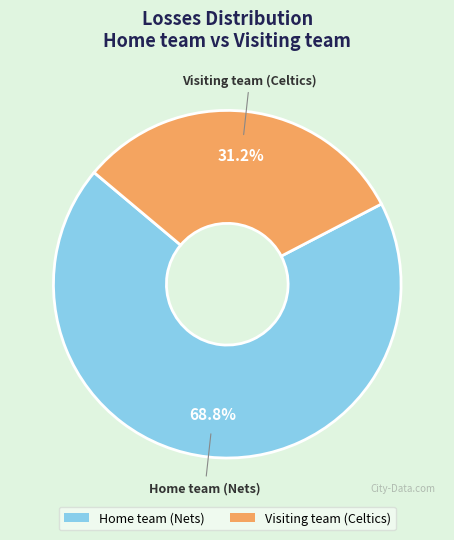

How many slices are in this pie chart?

2